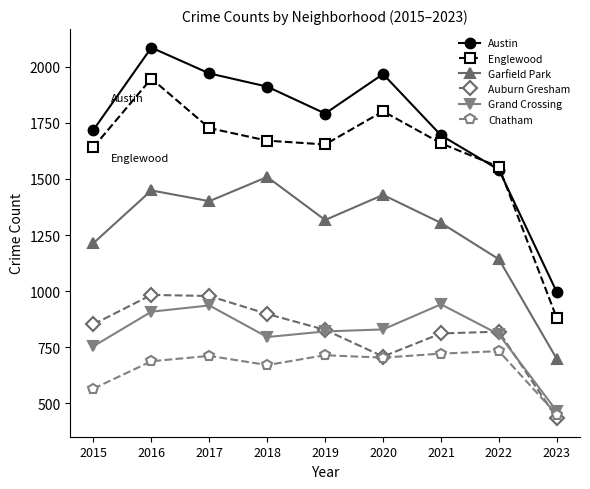

True or false: Chatham has a value of 670 at 2018.

True